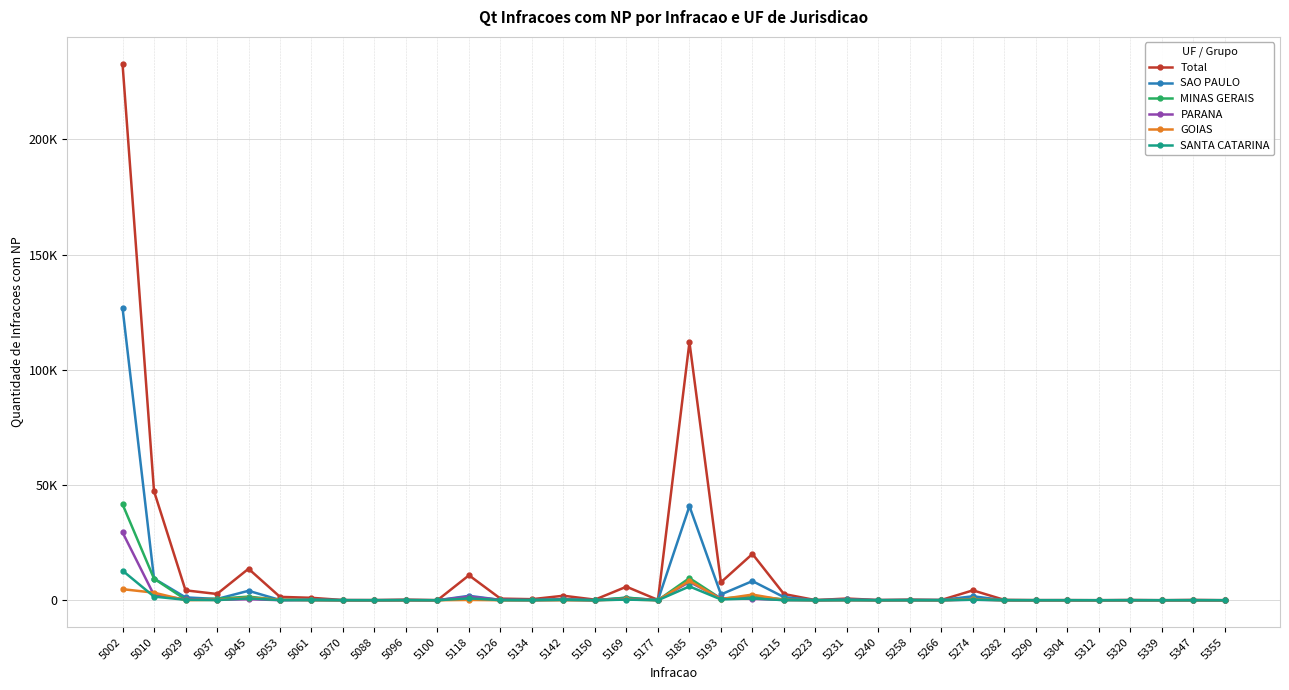

The value of SANTA CATARINA at 5339 is 0. True or false?

True